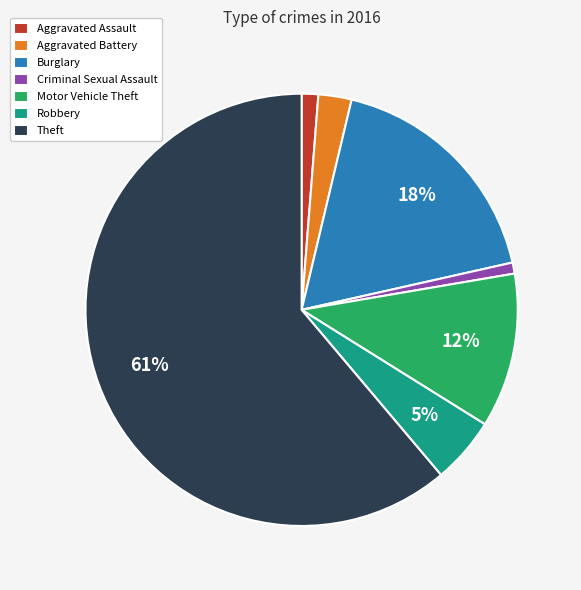

Count the number of slices in the pie.

7